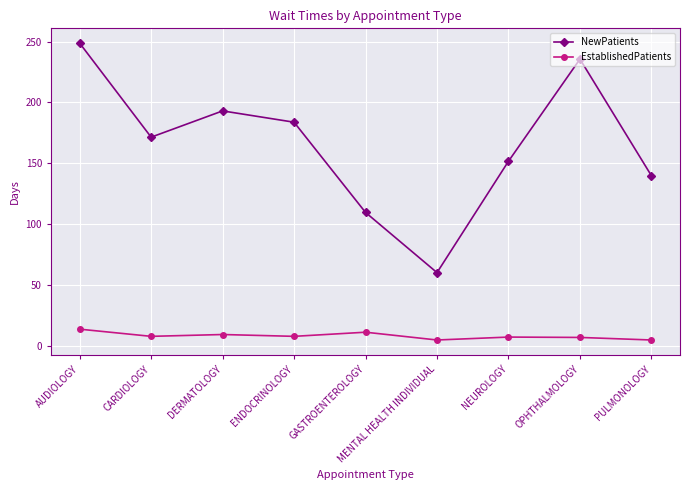

What is the difference between the NewPatients values at NEUROLOGY and GASTROENTEROLOGY?

42.1